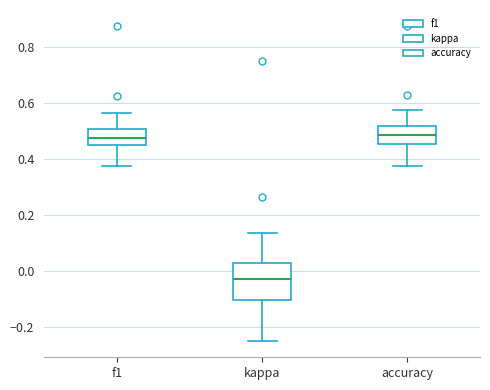

Reading left to right, read every box against the y-axis: the position of its median line, the range the box covers, and the ends of its whiskers. The values are not printed on the chart, so give them approximately, as read against the axis.

f1: median 0.48, box 0.44 to 0.50, whiskers 0.38 to 0.56
kappa: median -0.02, box -0.10 to 0.02, whiskers -0.24 to 0.14
accuracy: median 0.48, box 0.46 to 0.52, whiskers 0.38 to 0.58